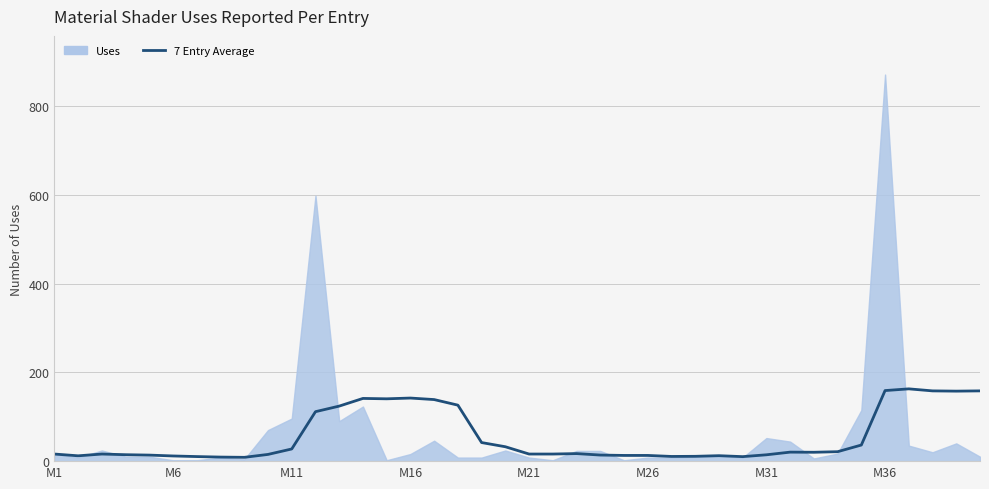

How many interior local valleys (lower than both neighbors) does the data have?

7